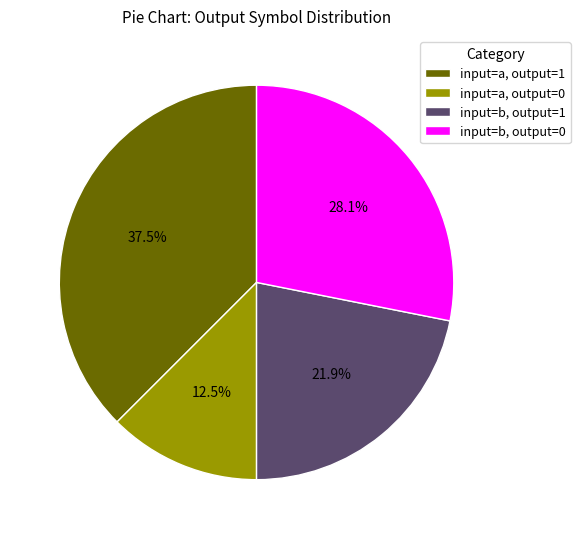

Which slice is the largest?

input=a, output=1